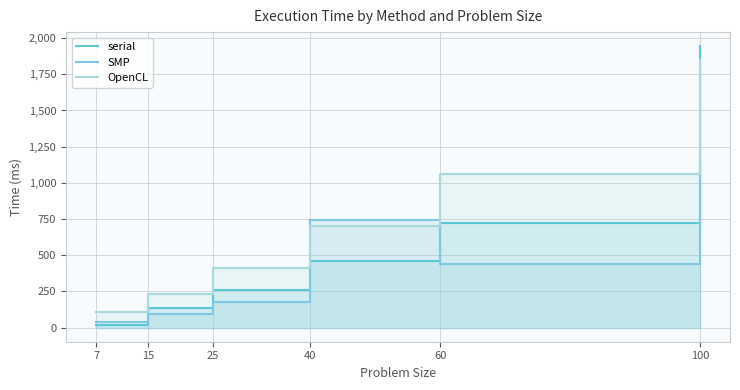

Between 15 and 40, which series saw the biggest shift?

SMP